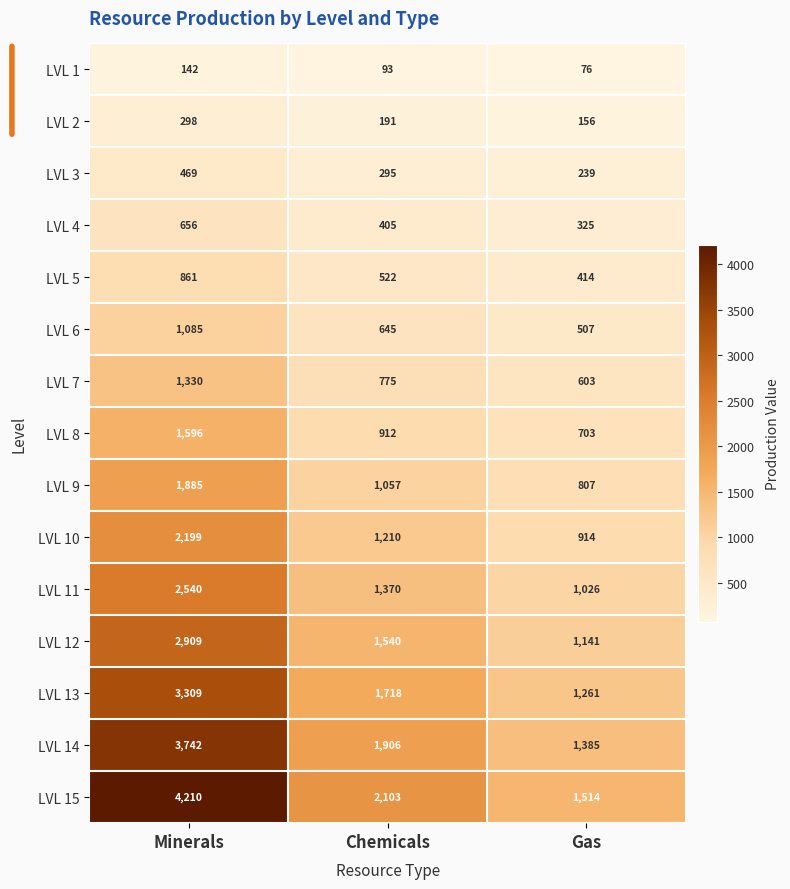

Is it true that LVL 4 equals 84 at Chemicals?

False